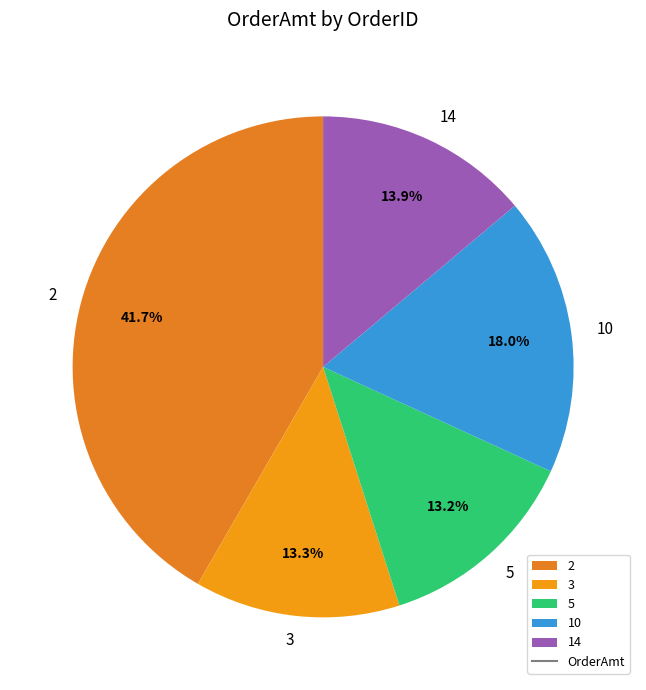

What is the ratio of the value at 3 to the value at 5?

1.0